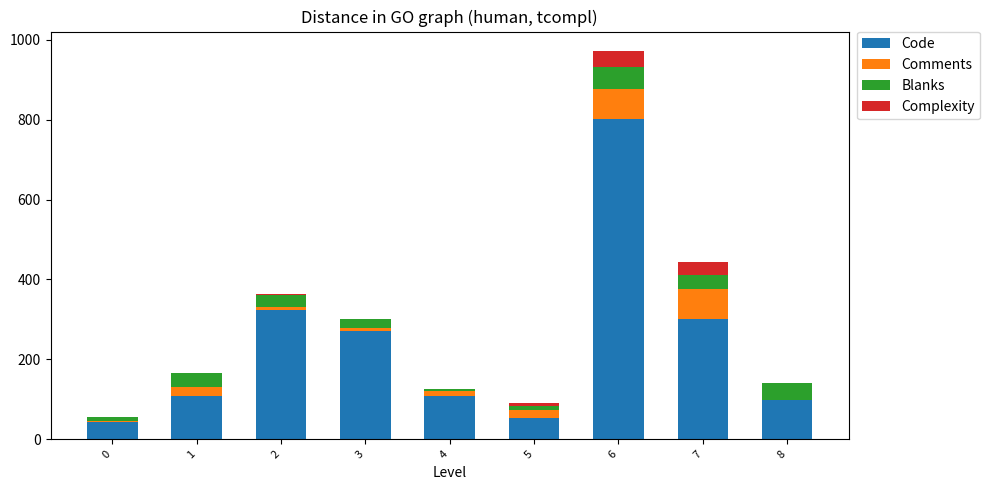

Are the bars grouped side by side (vs. stacked)?

No